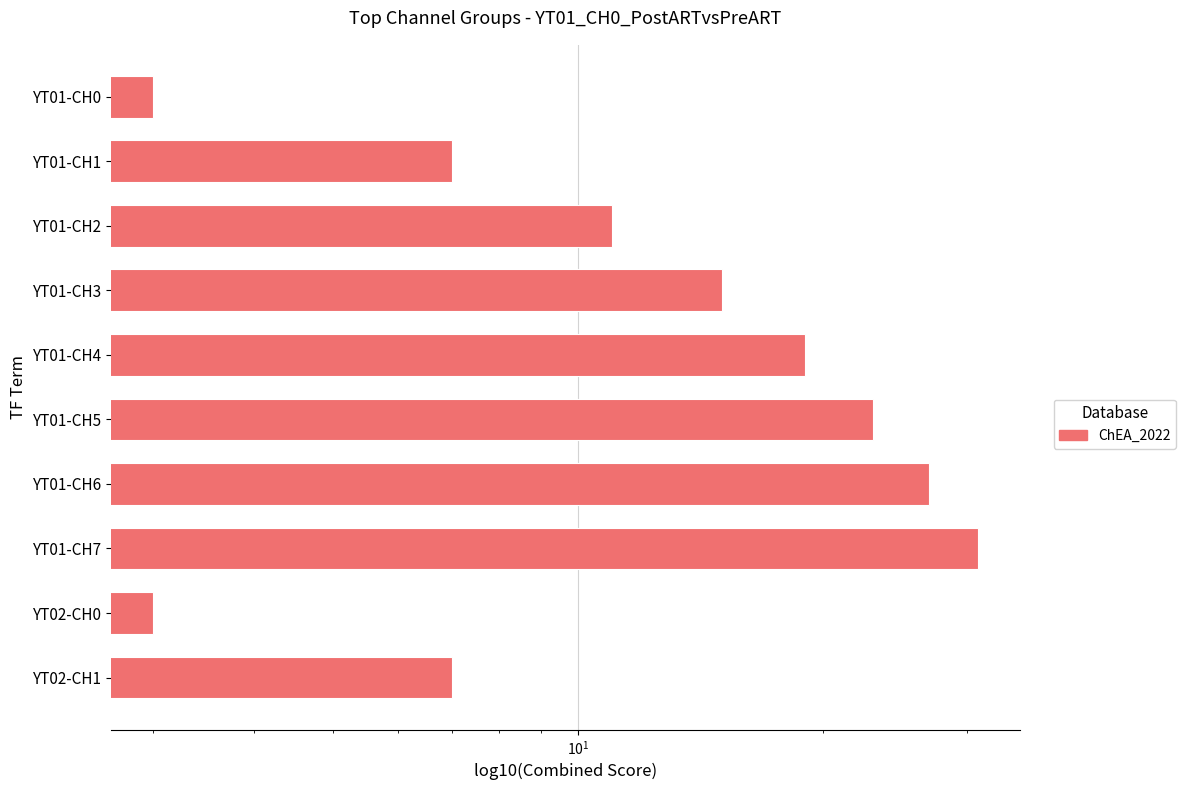

How many values are between 7 and 23?

6